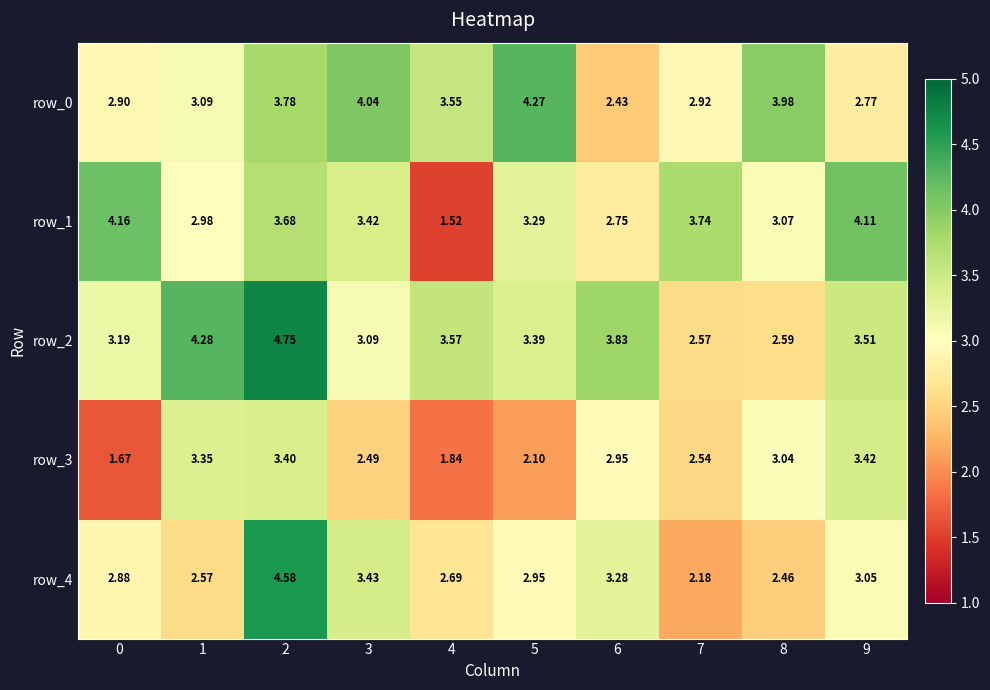

Is the value of row_0 at 1 greater than the value of row_1 at 1?

Yes